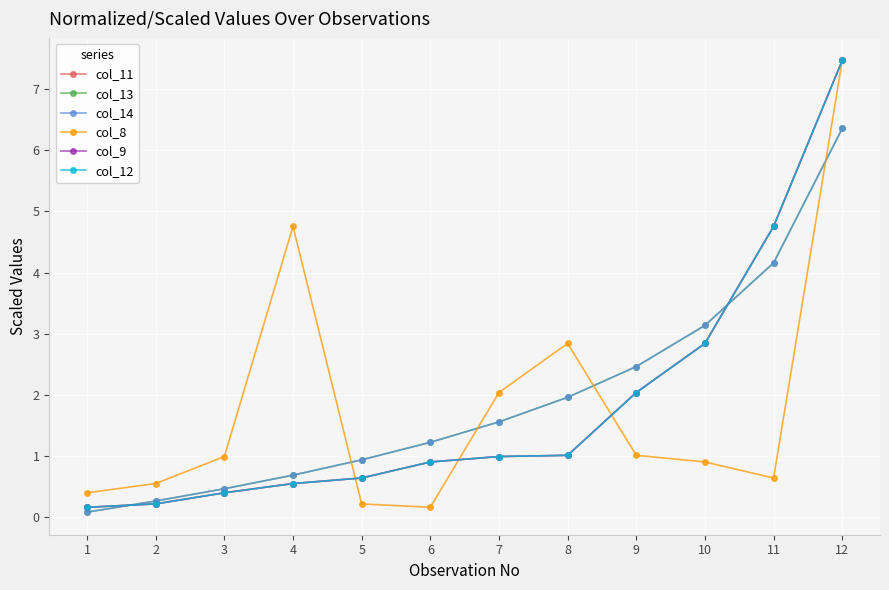

Rank the series by their maximum value, from highest to lowest.

col_11, col_8, col_9, col_12, col_13, col_14